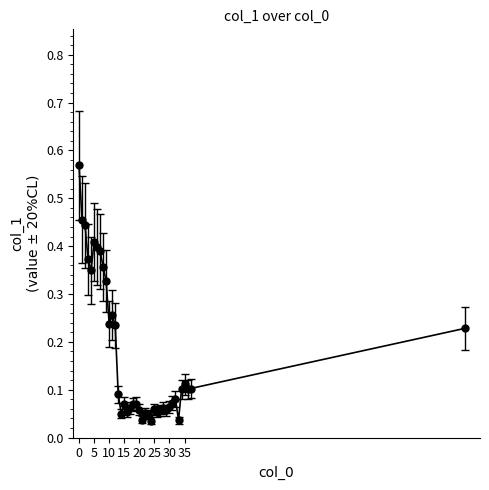

Does the chart have visible grid lines?

No